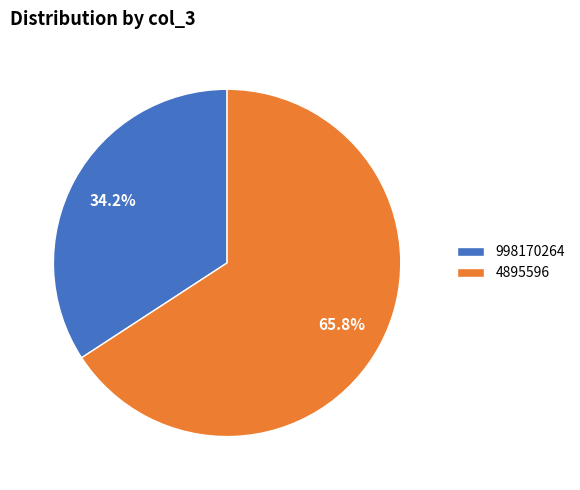

Is there any slice that represents more than half of the pie?

Yes